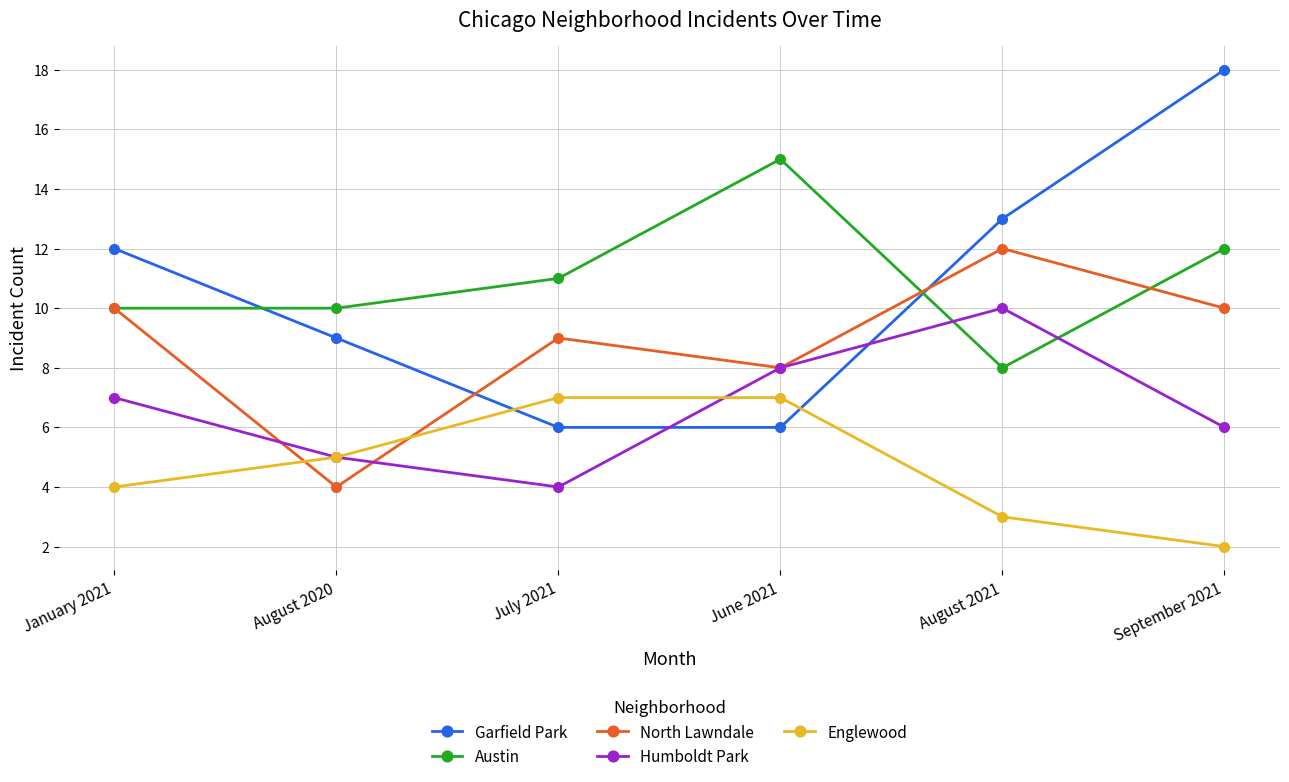

What is the label of the 5th point from the left?

August 2021